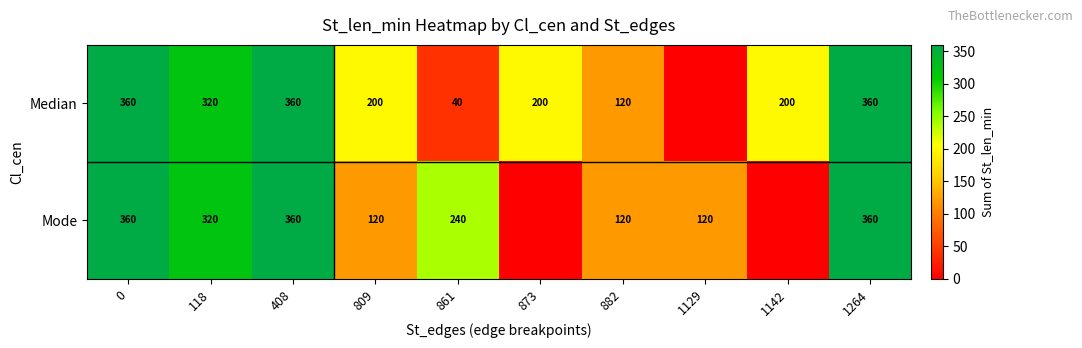

The Mode series shows 160 at 408. True or false?

False